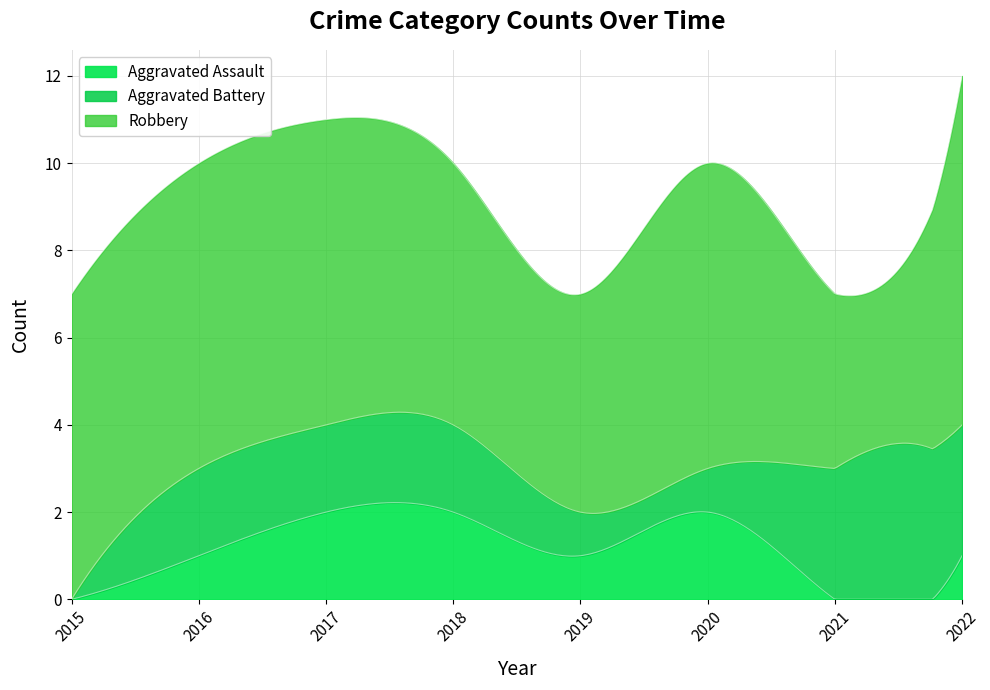

True or false: Aggravated Assault and Aggravated Battery intersect in this chart.

True